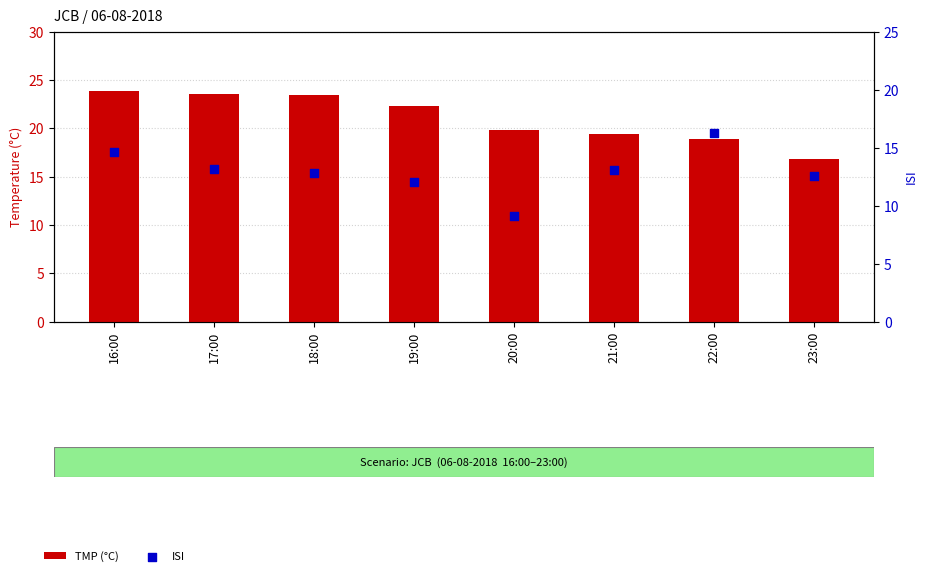

Which series reaches the minimum Y coordinate?

ISI